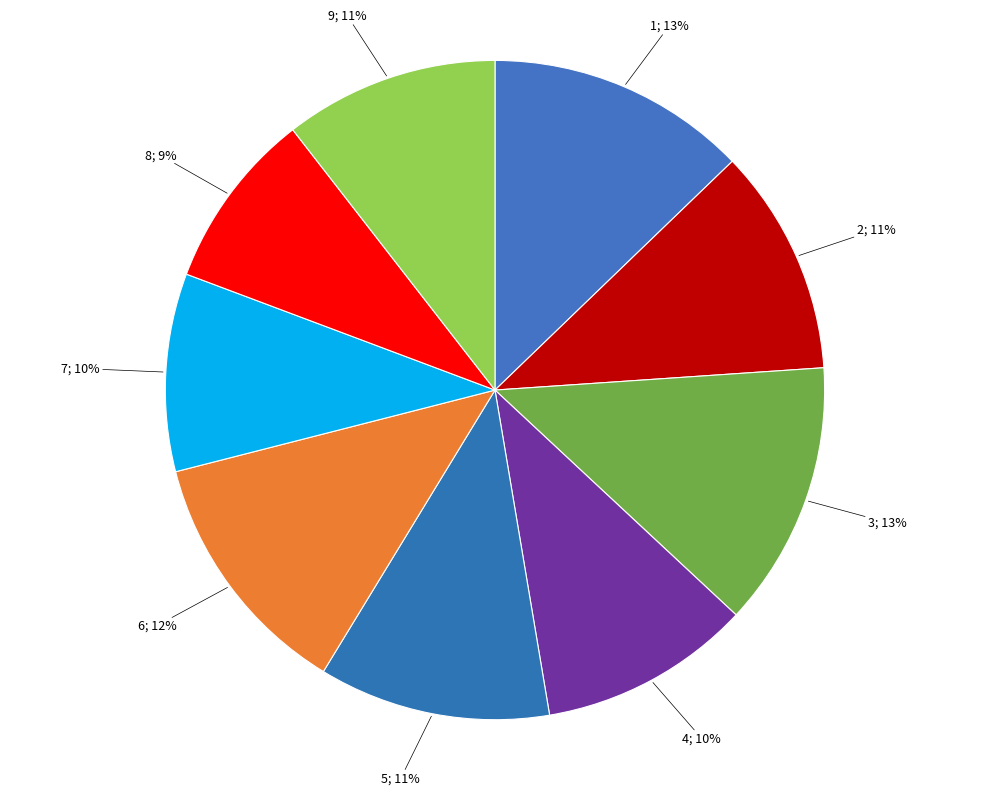

True or false: 5; 11% accounts for 11% of the total.

True